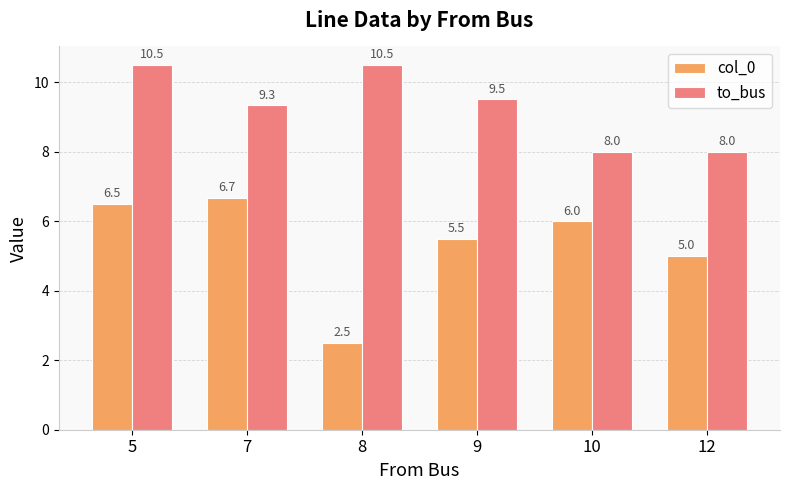

What is the difference between the highest and lowest values at 10?

2.0